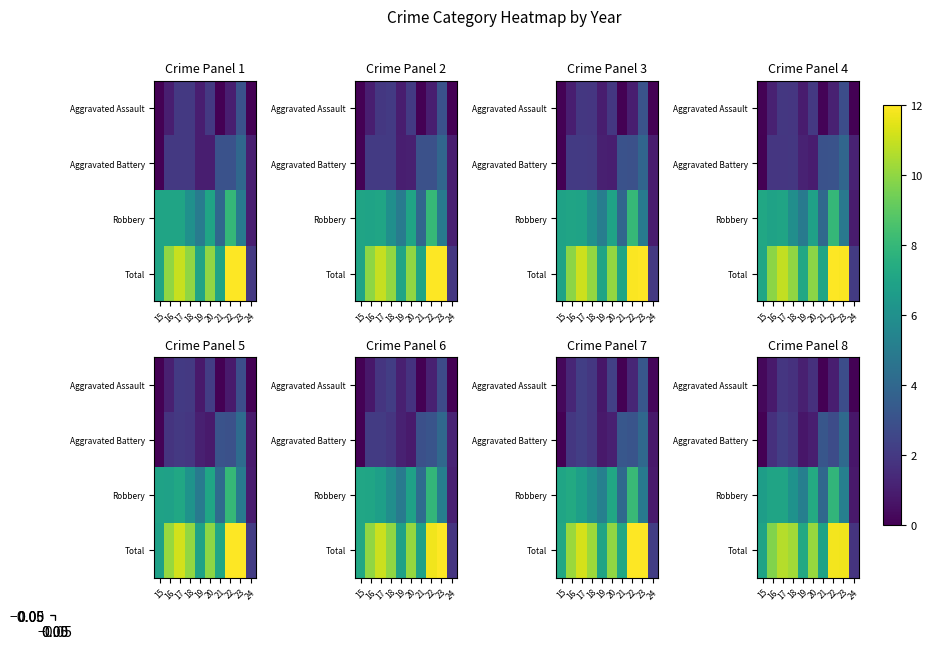

What is the greatest value displayed?

11.8